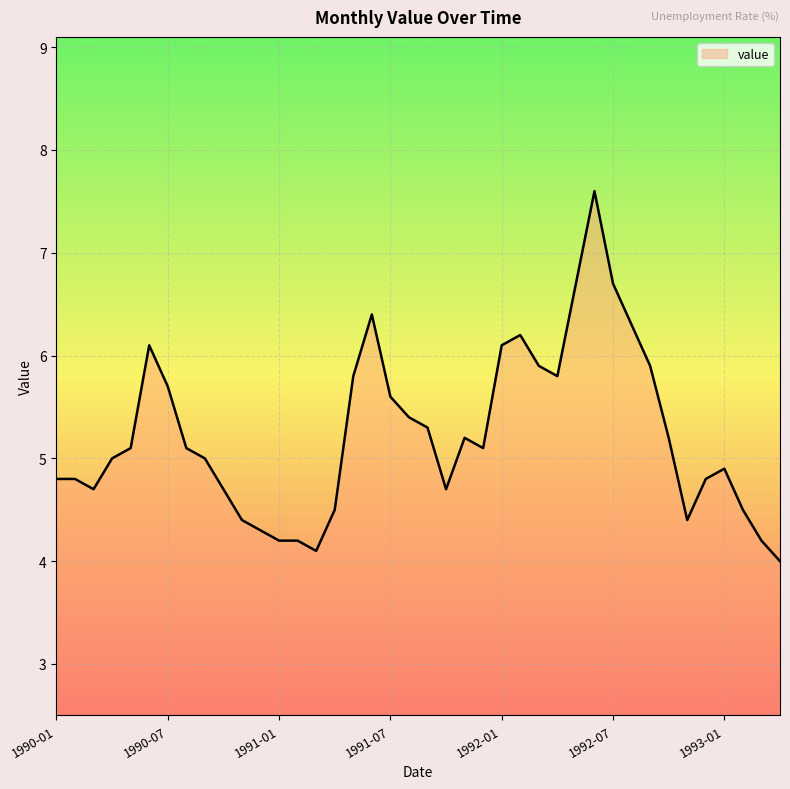

What is the maximum value shown in the chart?

7.6